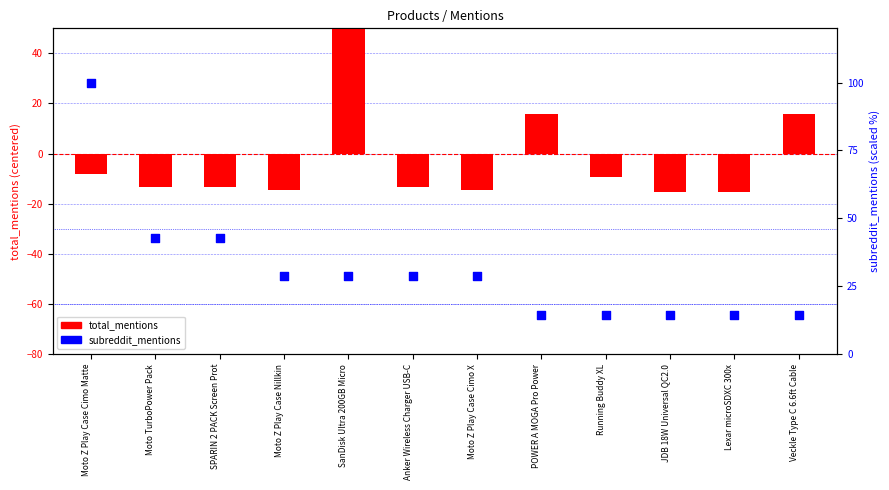

Which series has the largest total across all categories?

subreddit_mentions